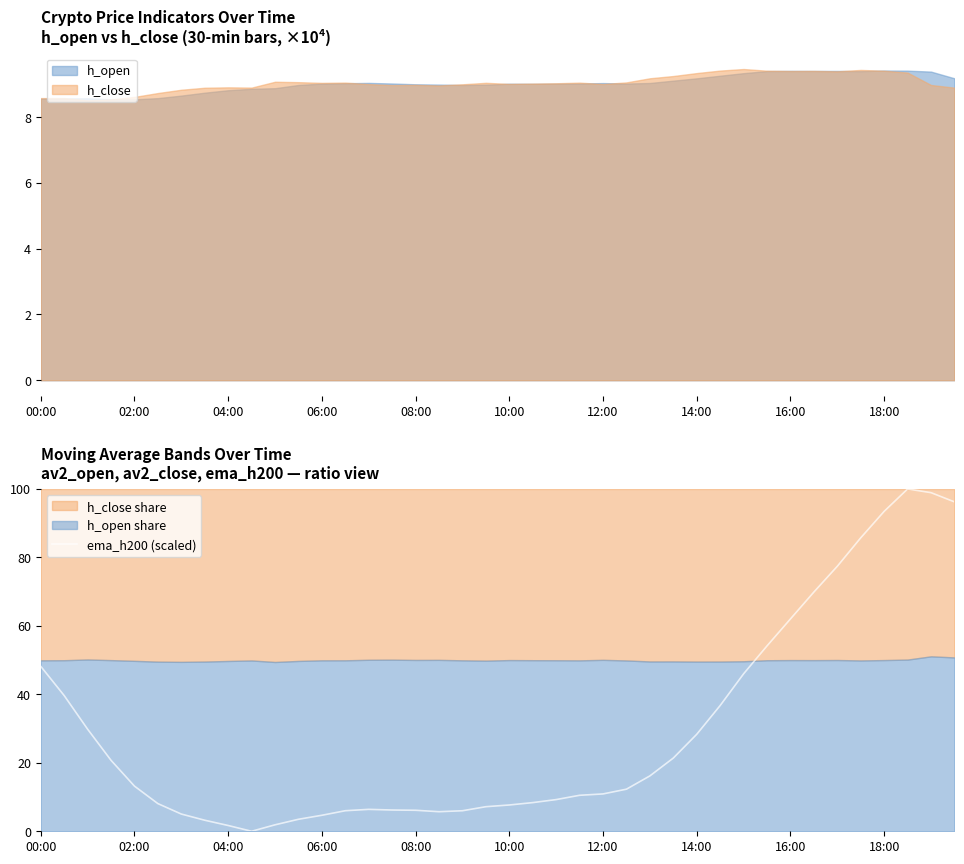

Does the chart have visible grid lines?

No